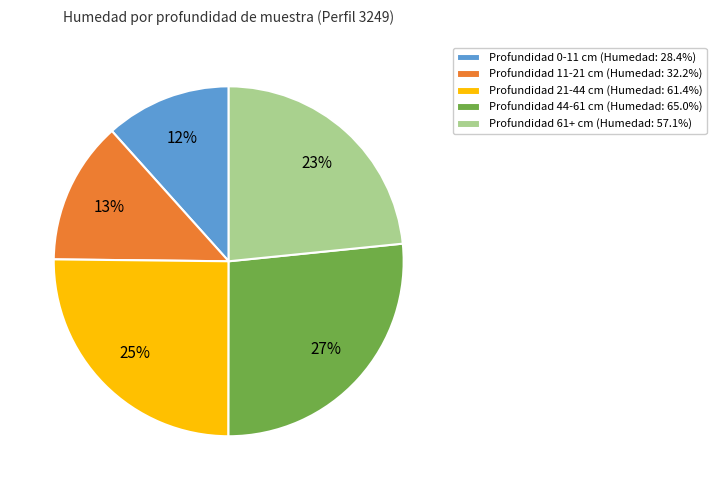

How many segments does this pie chart have?

5